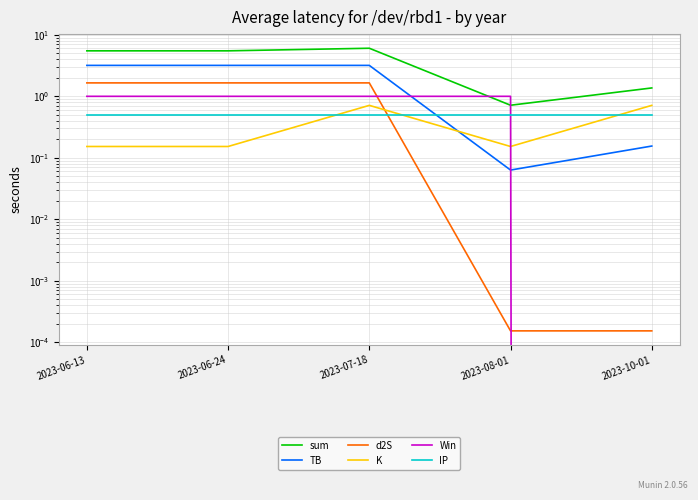

What is the difference between the K values at 2023-10-01 and 2023-06-24?

0.6